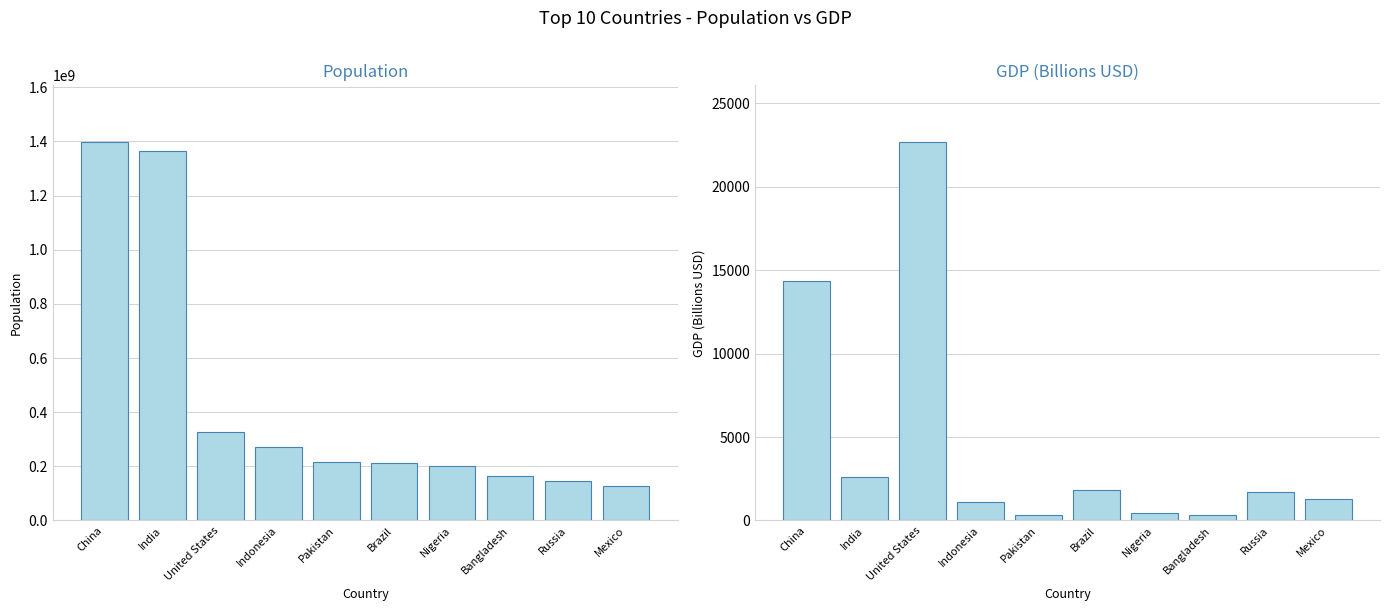

What is the difference between the maximum and minimum values in the GDP (Billions) series?

22372